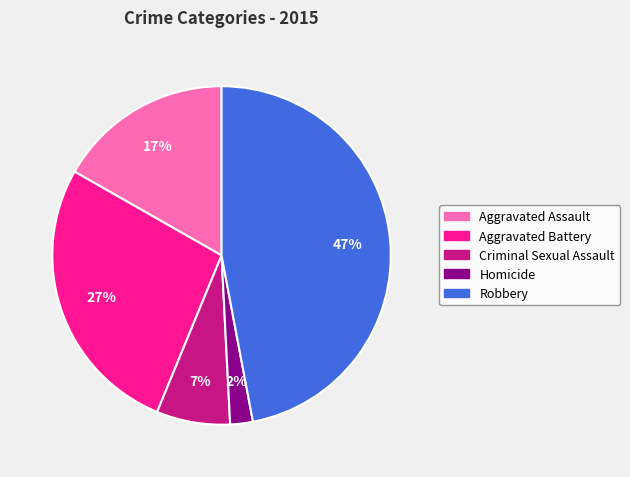

Which category has the smallest portion of the pie?

Homicide